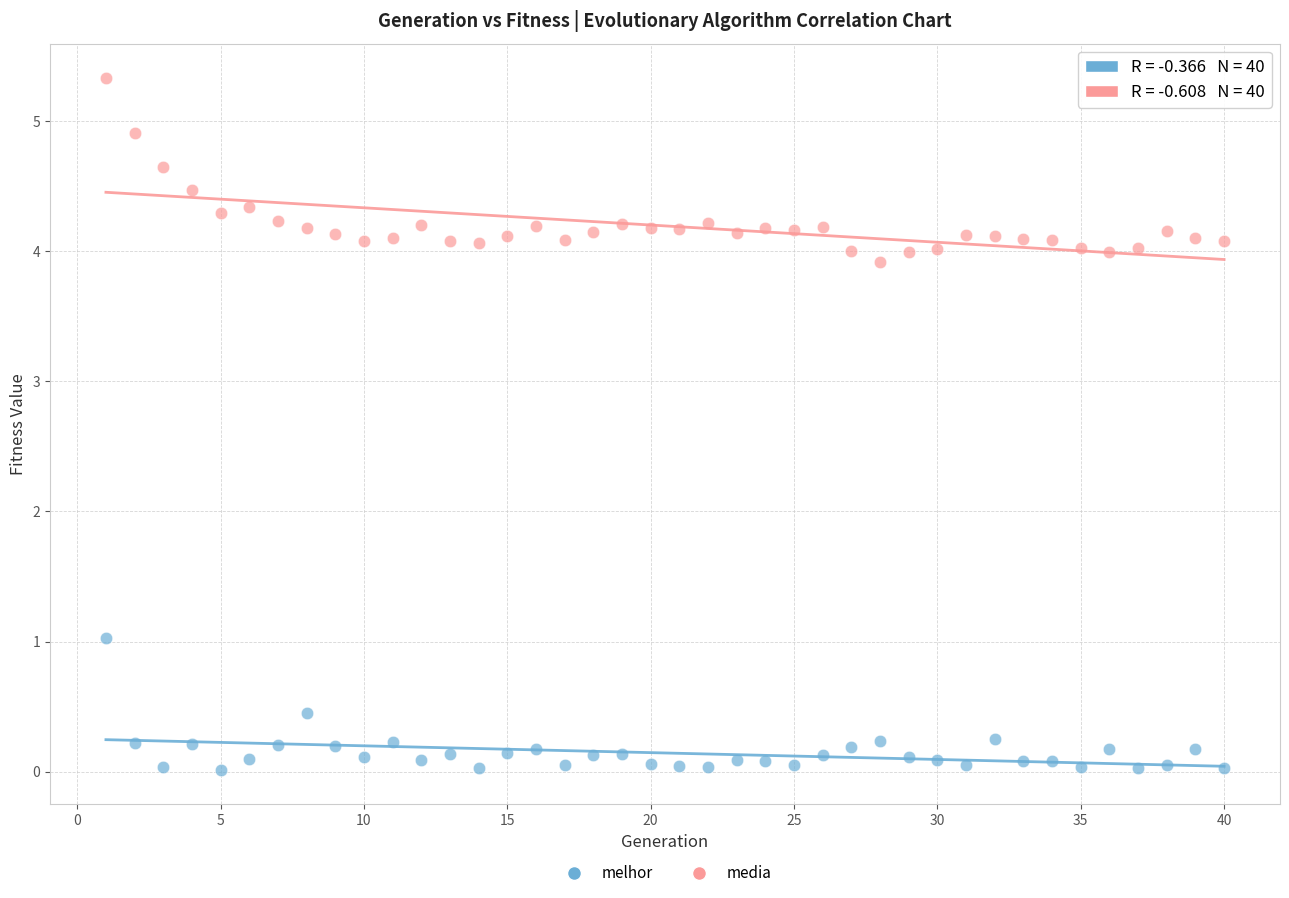

Across all data points, what is the range of X values (max minus min)?

39.0